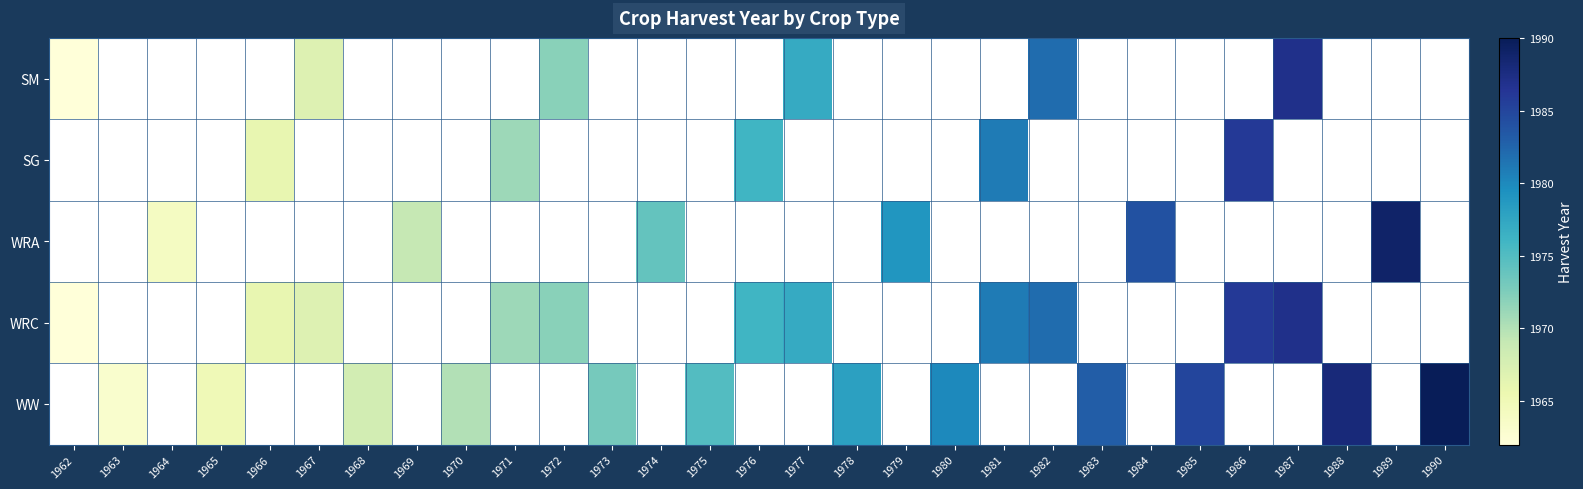

At how many categories does at least one series exceed 1980?

10